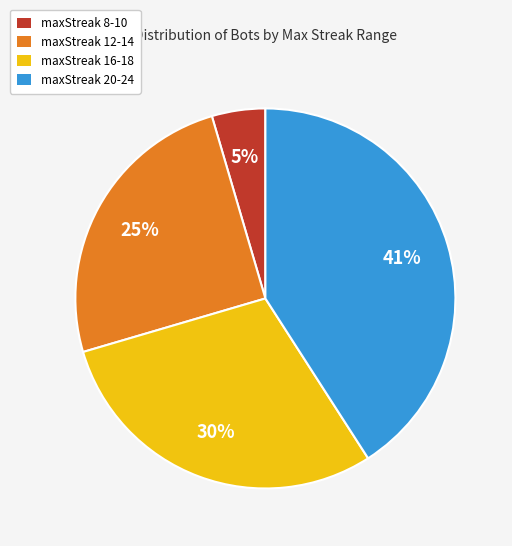

Which has a higher value, maxStreak 16-18 or maxStreak 8-10?

maxStreak 16-18